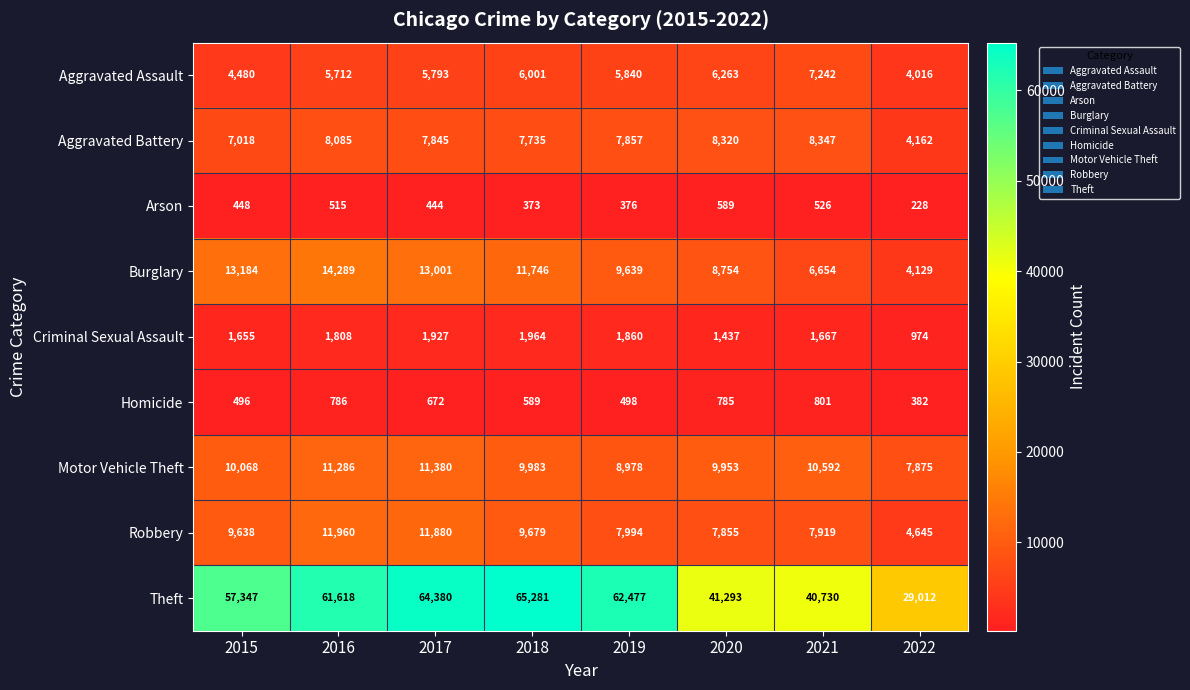

What is the sum of all Aggravated Battery values?

59369